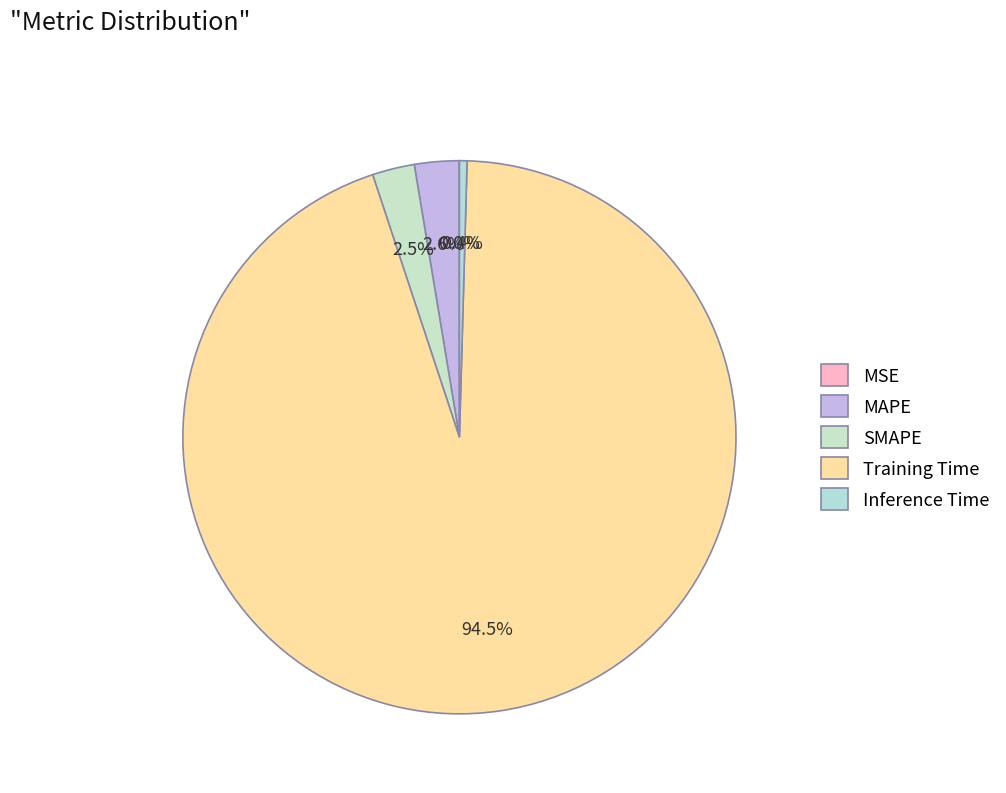

Rank the categories by value from highest to lowest.

Training Time, MAPE, SMAPE, Inference Time, MSE